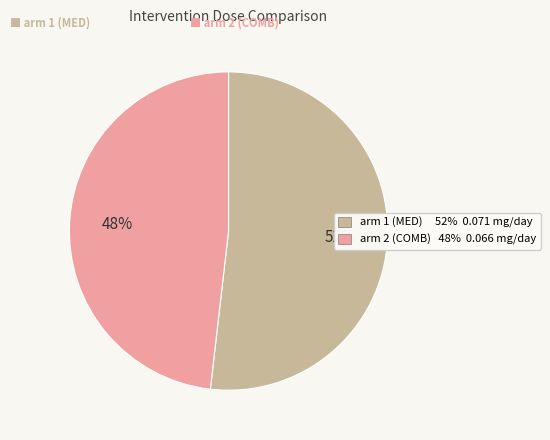

Does any single category account for the majority?

Yes